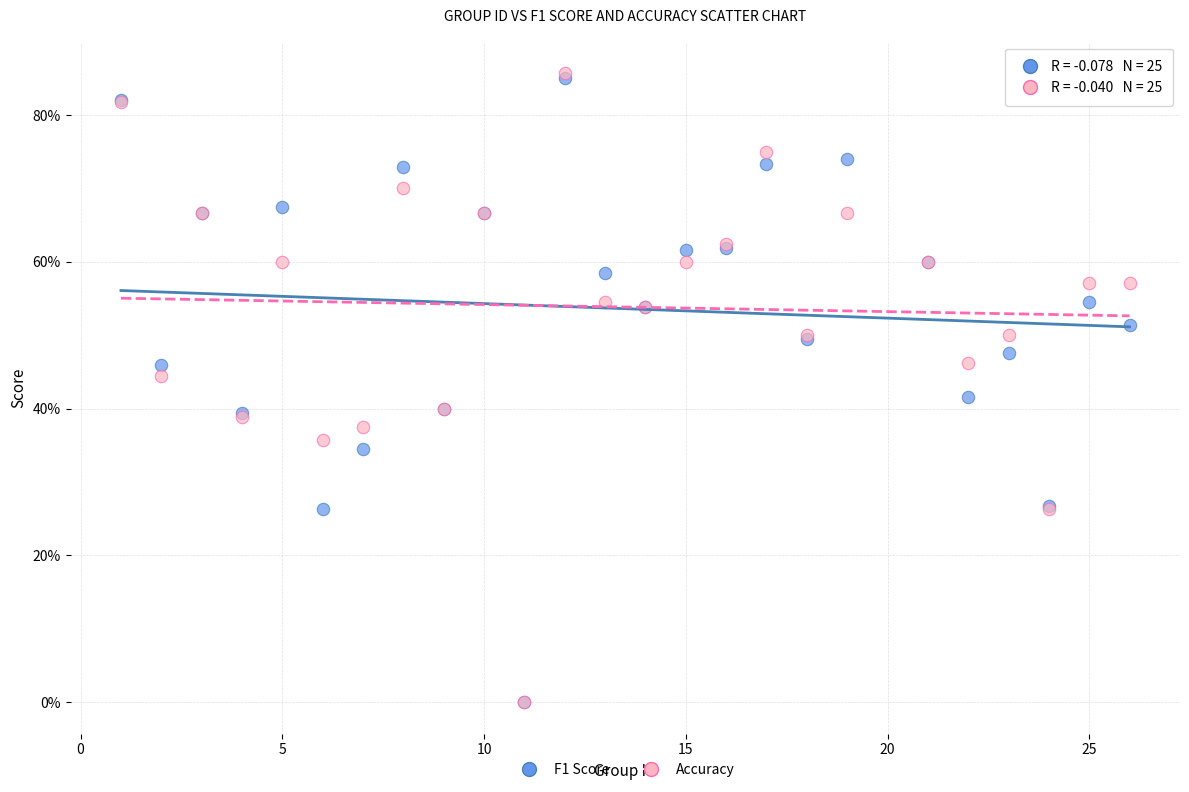

What are all the series names shown in the legend?

F1 Score, Accuracy